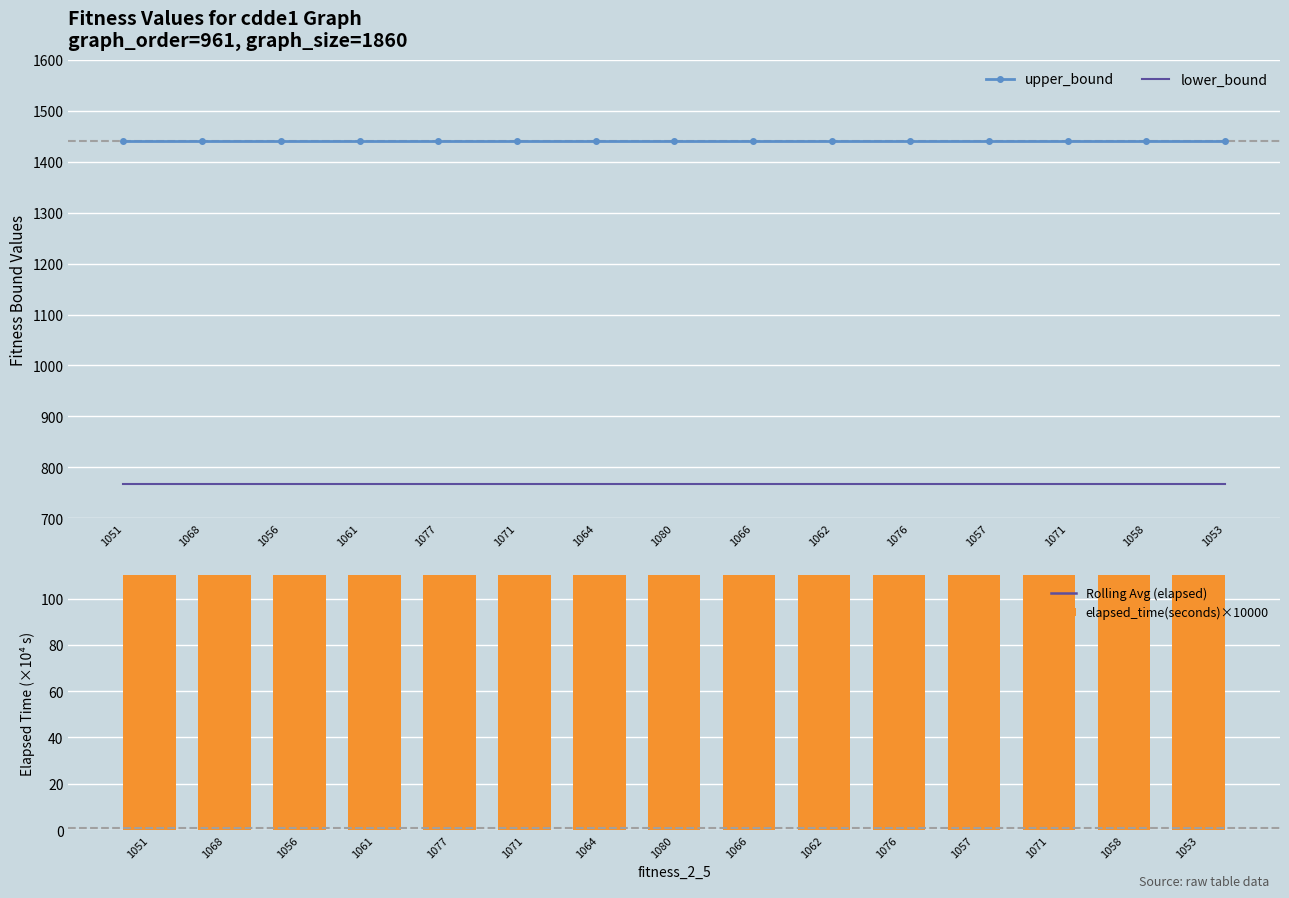

Which series changed the most between 1077 and 1057?

Rolling Avg (elapsed)